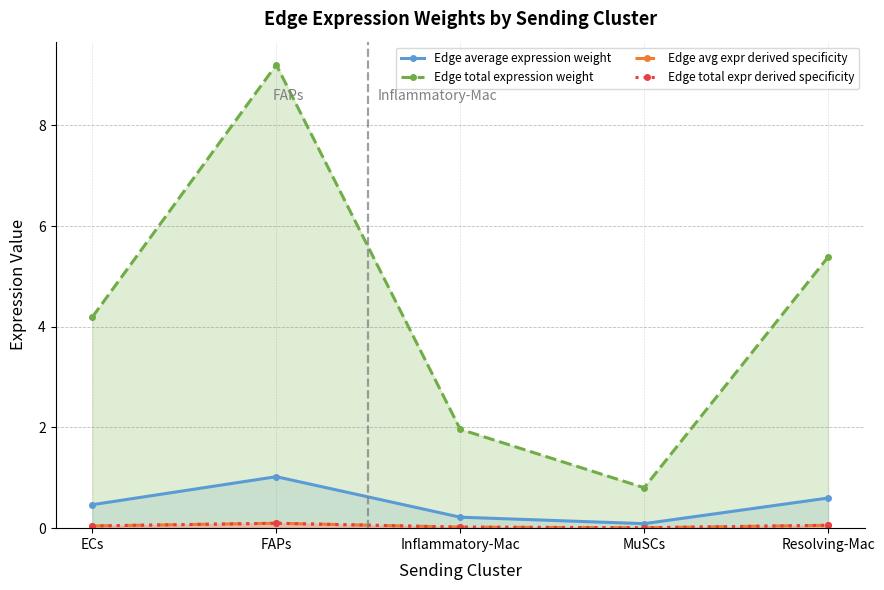

Reading left to right, transcribe all the data shown in this chart.

Edge average expression weight: 0.5	1.0	0.2	0.1	0.6
Edge total expression weight: 4.2	9.2	2.0	0.8	5.4
Edge avg expr derived specificity: 0.0	0.1	0.0	0.0	0.1
Edge total expr derived specificity: 0.0	0.1	0.0	0.0	0.1